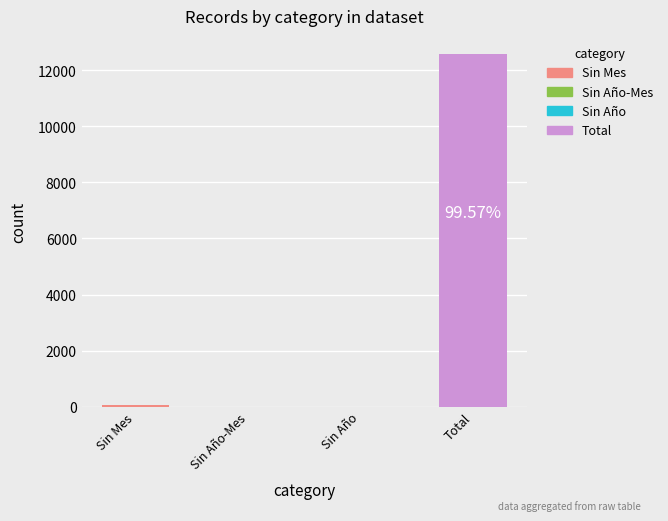

Which category has the highest value across all series?

Total